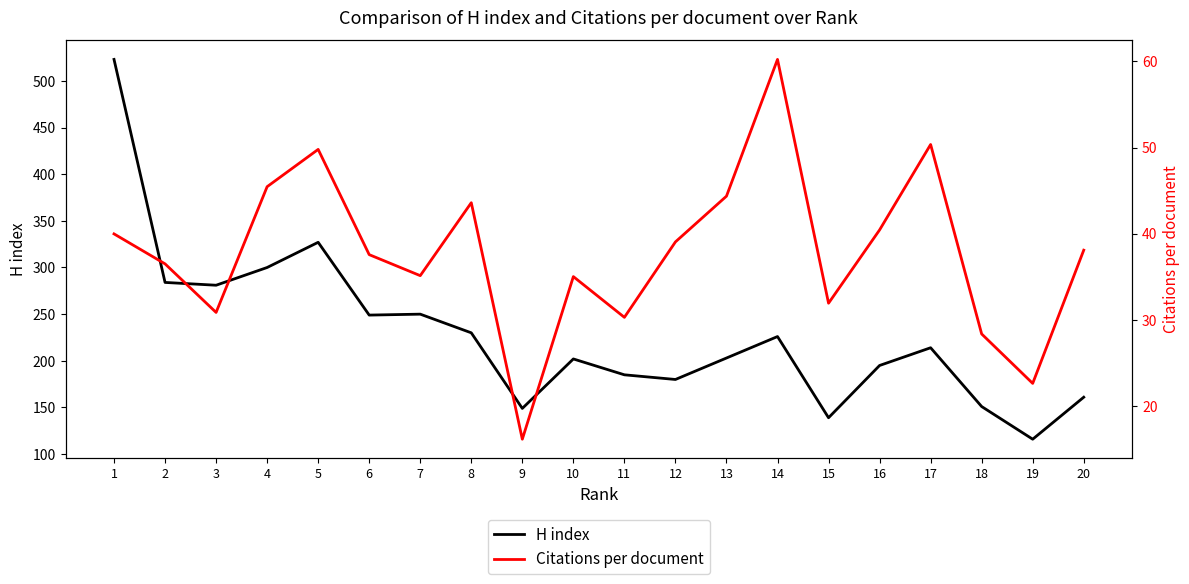

What are all the series names shown in the legend?

H index, Citations per document